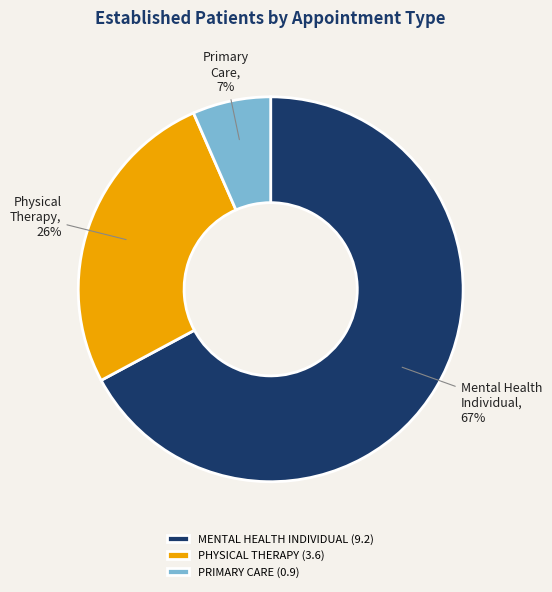

To the nearest percent, what is the average slice percentage?

33%